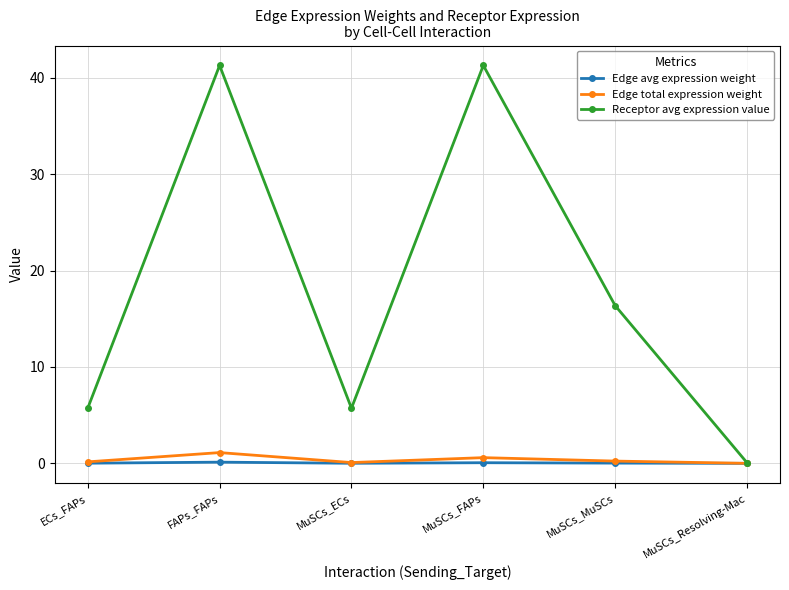

What is the approximate value of Receptor avg expression value at MuSCs_Resolving-Mac?

0.1